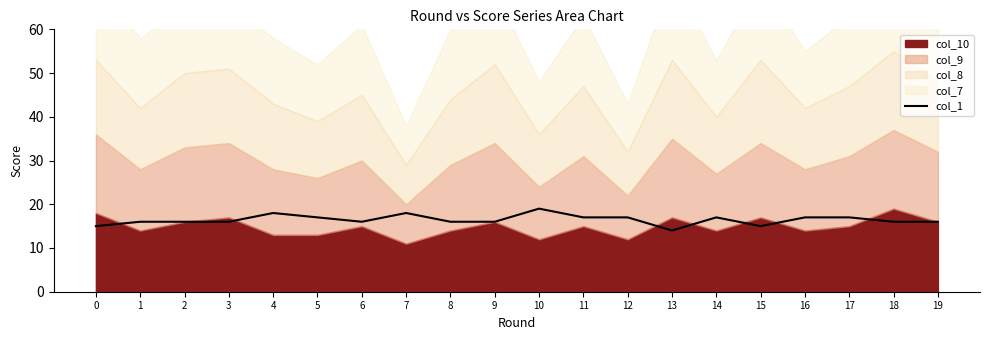

Is it true that the value at 18 is 16?

True